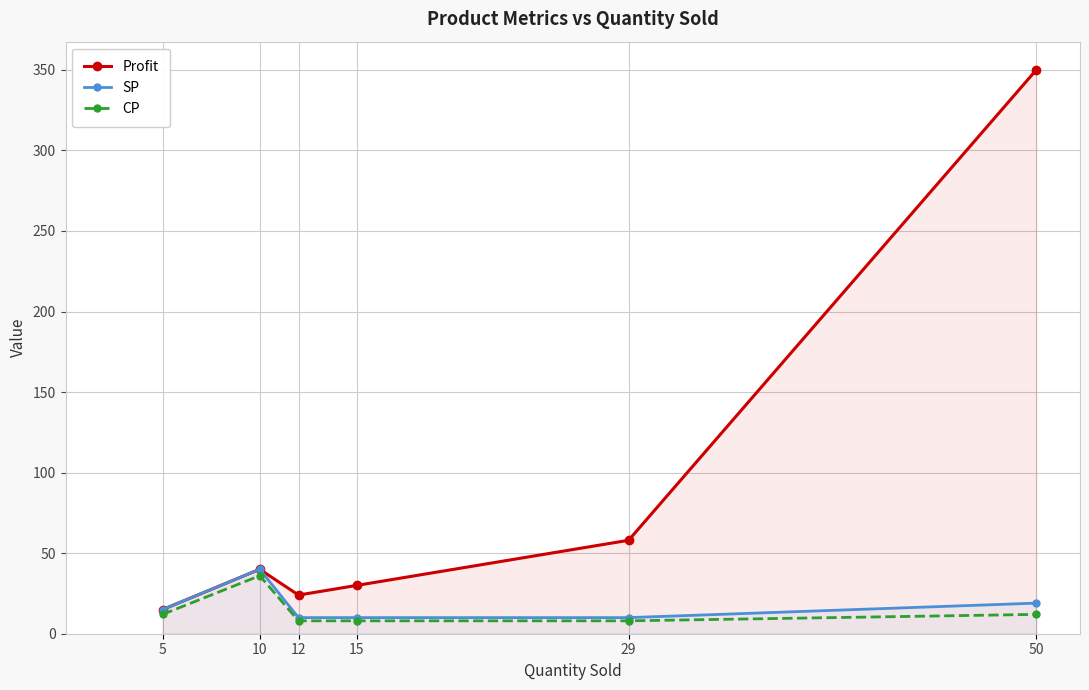

What is the average value of the Profit series?

86